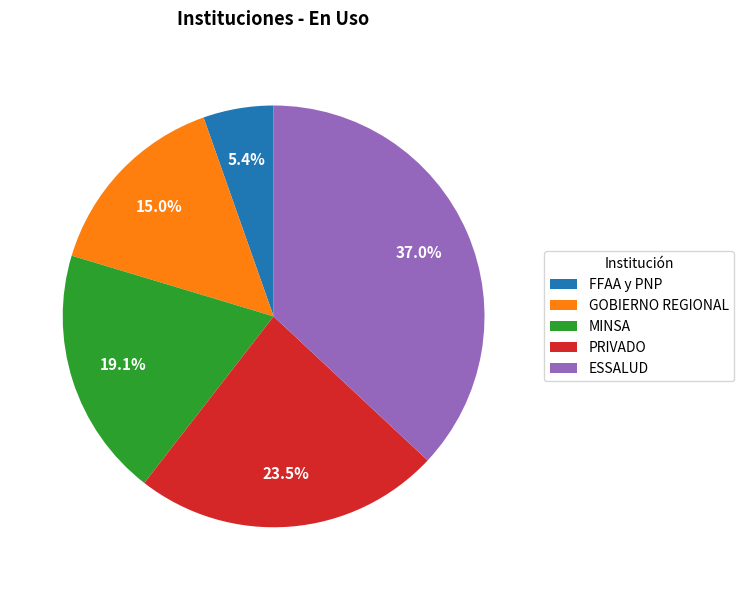

Which slice is the largest?

ESSALUD